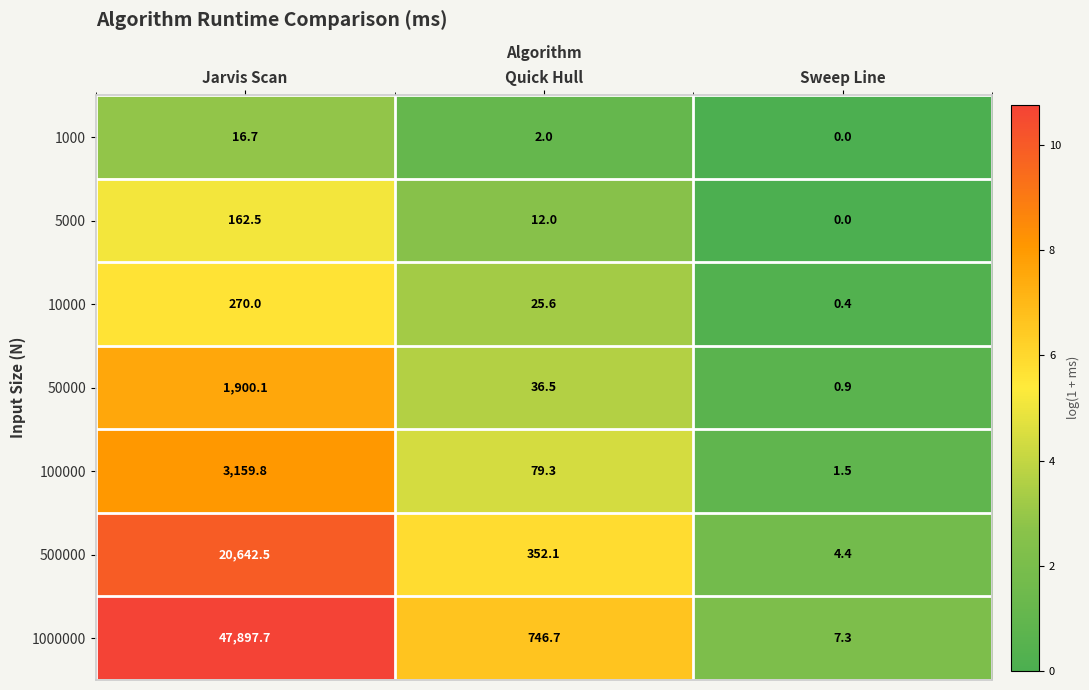

What is the difference between the highest and lowest values at Jarvis Scan?

47881.0